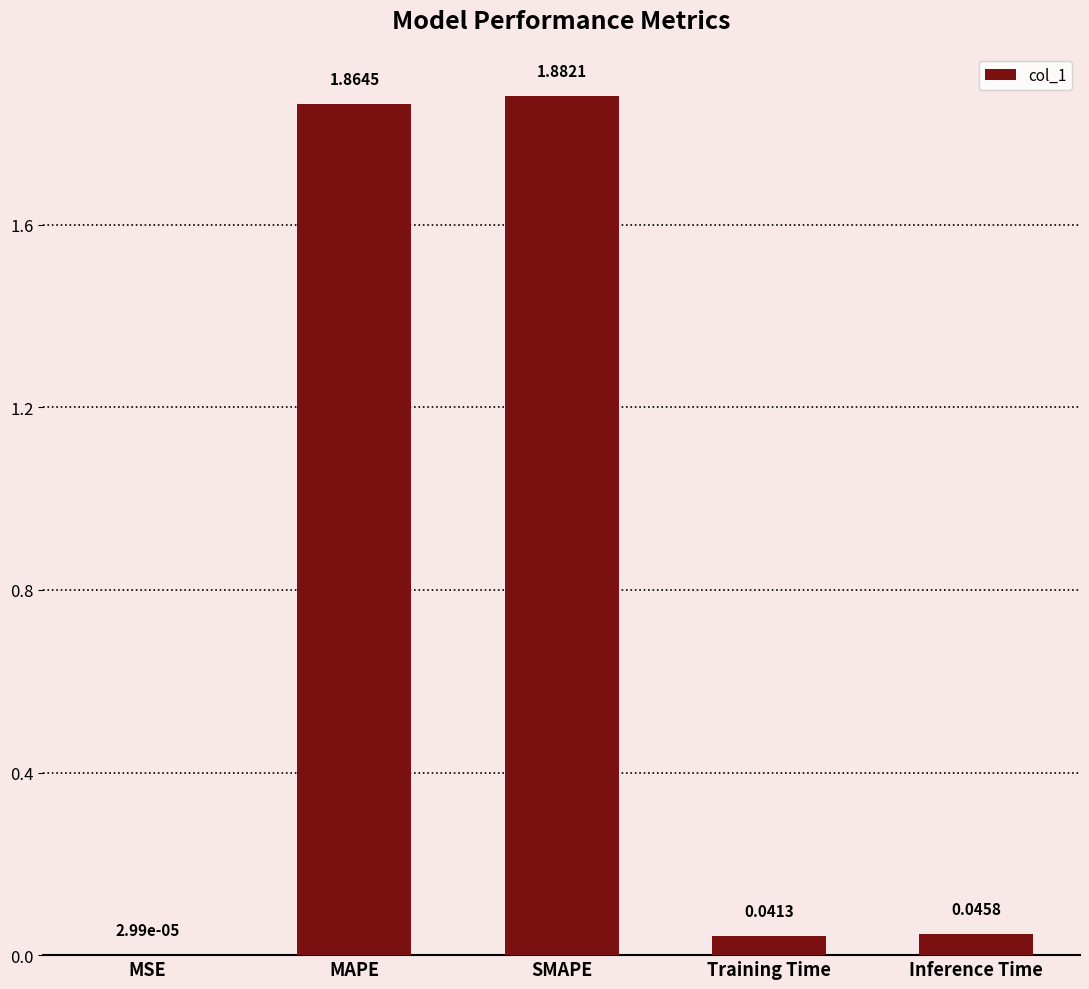

Between MSE and SMAPE, which is larger?

SMAPE